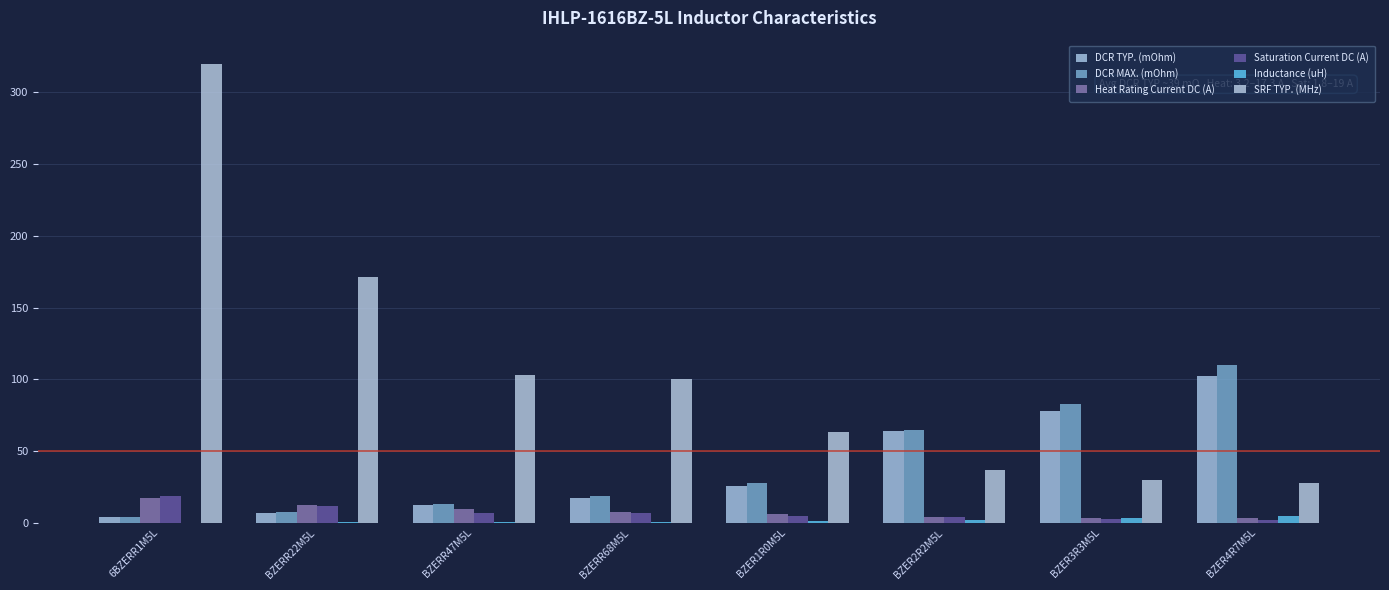

Which series has the largest range (max minus min)?

SRF TYP. (MHz)